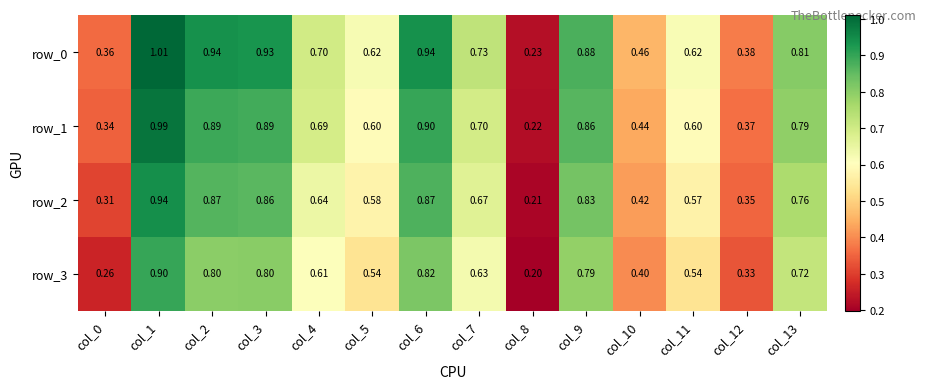

What is the average value of the row_1 series?

0.7